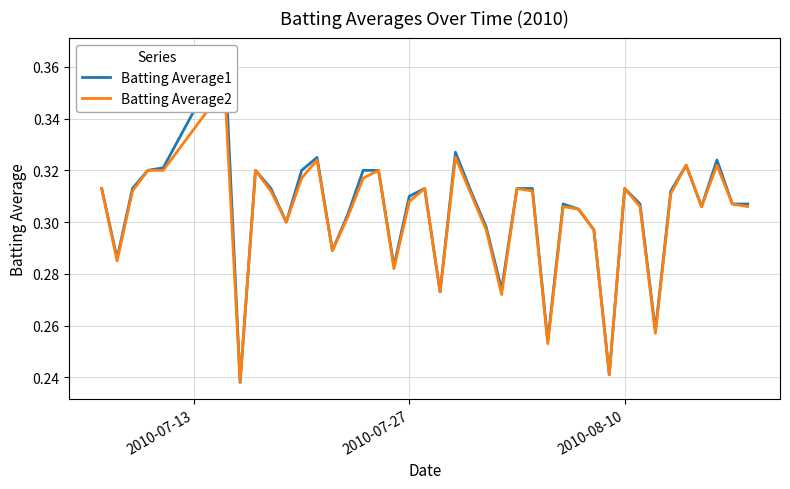

What are all the series names shown in the legend?

Batting Average1, Batting Average2